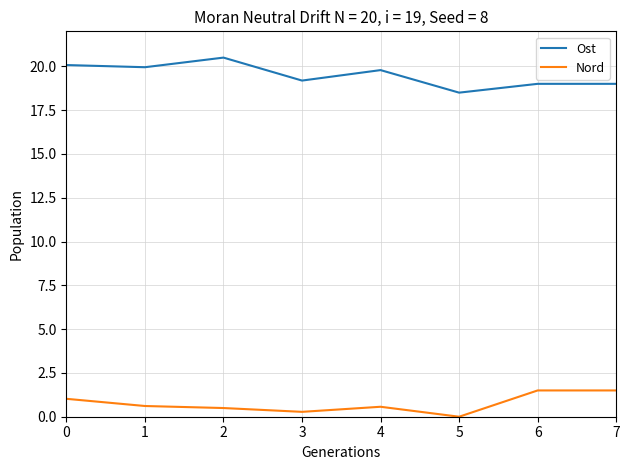

What are all the series names shown in the legend?

Ost, Nord